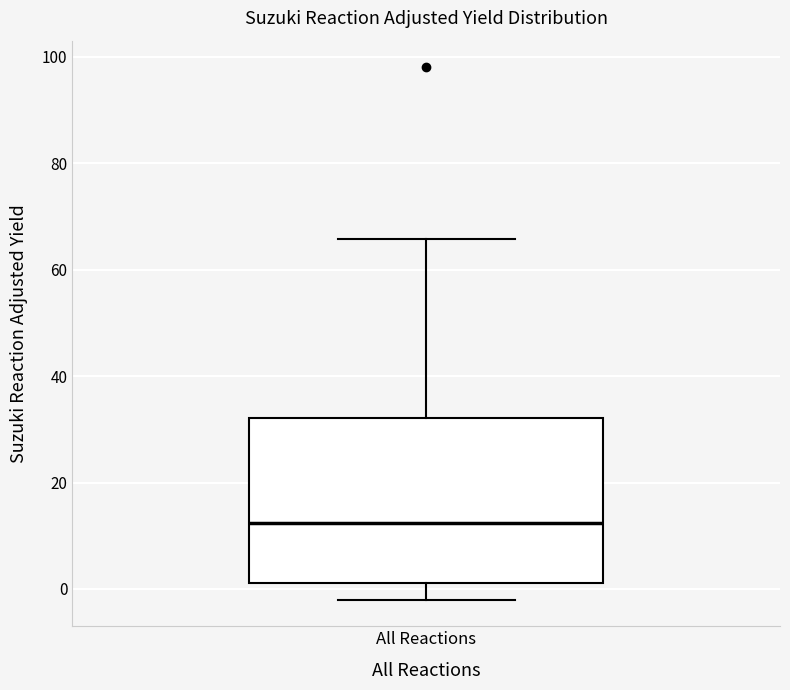

Transcribe this box plot: give where the median line is, the range the box spans, and where the two whiskers end, as read against the y-axis. The values are not printed on the chart, so give them approximately, as read against the axis.

median 12, box 2 to 32, whiskers -2 to 66